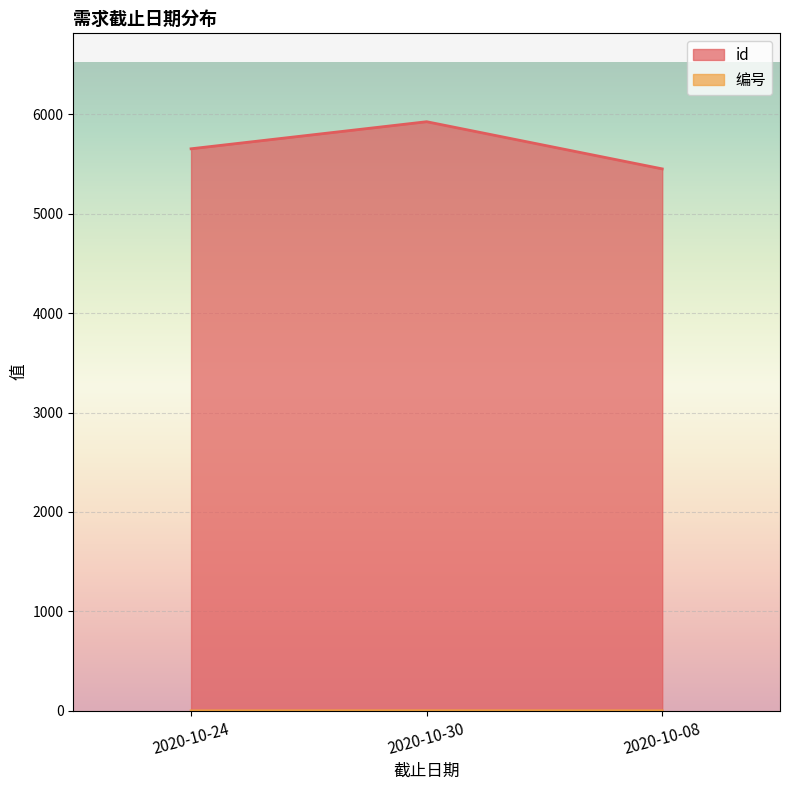

What is the label of the 3rd point from the right?

2020-10-24